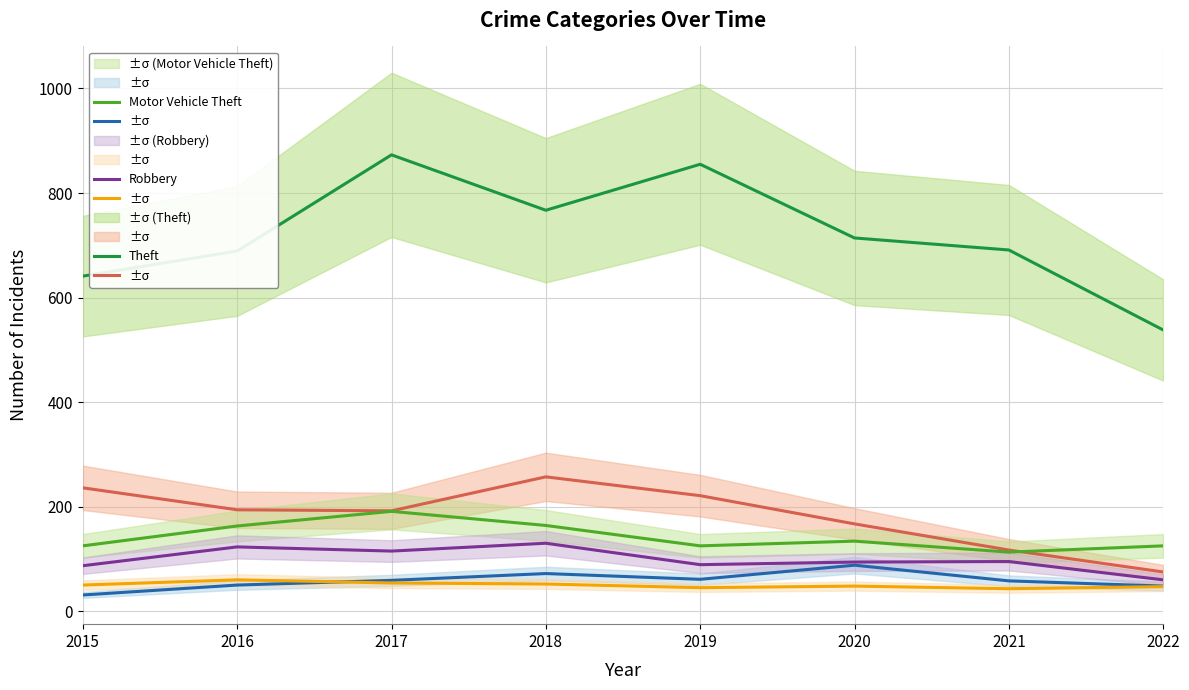

Reading left to right, what are all the values shown in this chart?

Aggravated Assault: 2015=31	2016=50	2017=59	2018=72	2019=61	2020=88	2021=58	2022=48
Aggravated Battery: 2015=50	2016=60	2017=54	2018=52	2019=45	2020=48	2021=43	2022=47
Burglary: 2015=236	2016=194	2017=192	2018=257	2019=221	2020=167	2021=117	2022=75
Motor Vehicle Theft: 2015=125	2016=163	2017=191	2018=164	2019=125	2020=134	2021=113	2022=125
Robbery: 2015=87	2016=123	2017=115	2018=130	2019=89	2020=94	2021=95	2022=60
Theft: 2015=641	2016=689	2017=873	2018=767	2019=855	2020=714	2021=691	2022=538